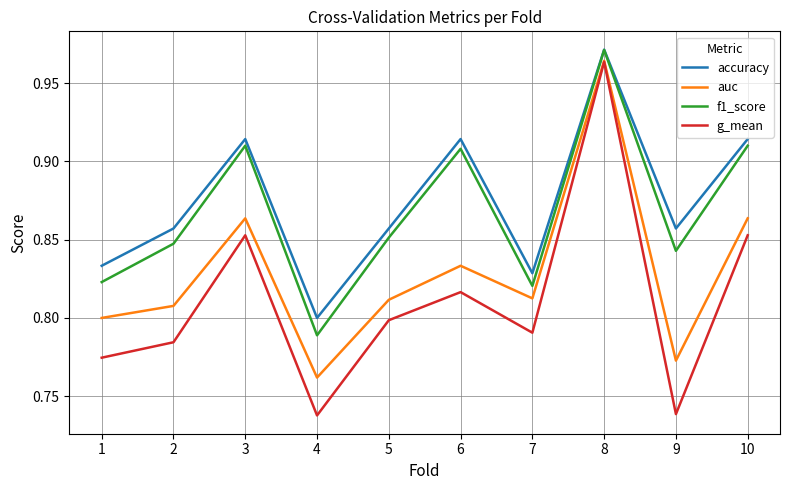

Is it true that accuracy equals 0.8 at 4?

True